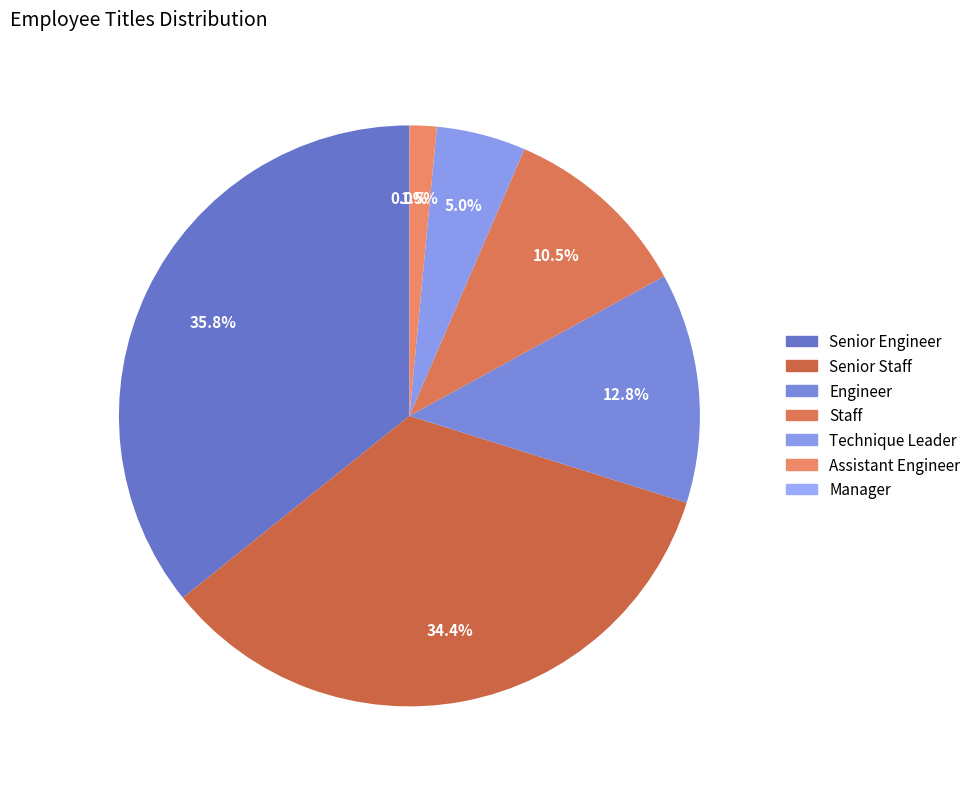

Does Technique Leader represent more than half of the total?

No